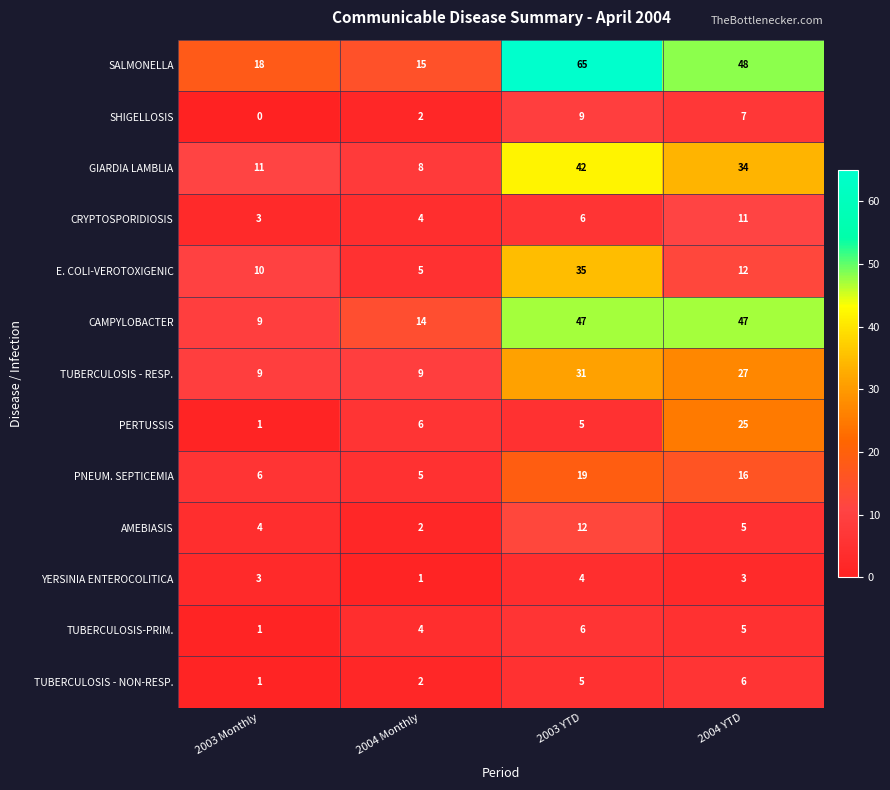

At how many categories does at least one series exceed 43?

2